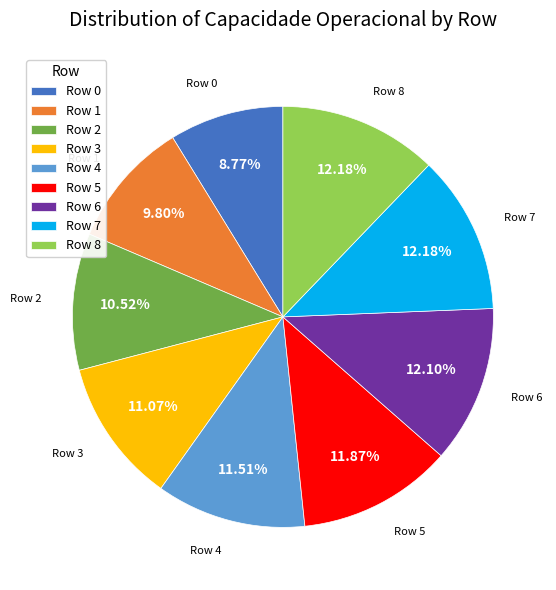

How many segments does this pie chart have?

9